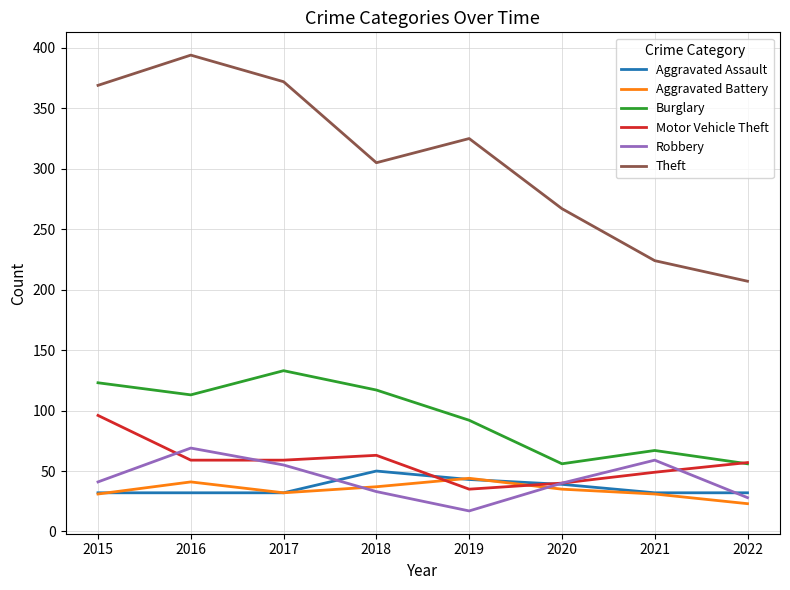

What is the total value across all series at 2019?

556